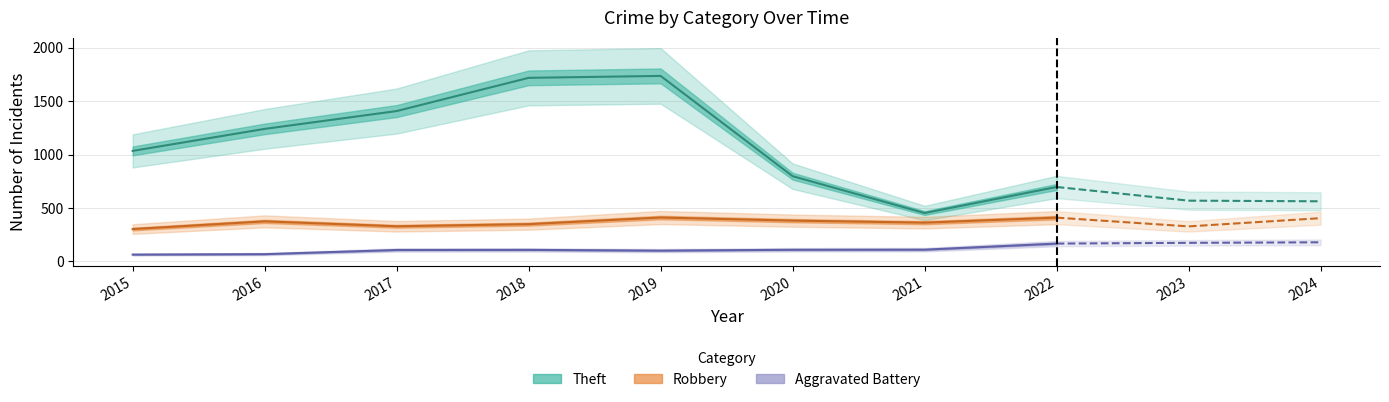

What are all the series names shown in the legend?

Theft, Robbery, Aggravated Battery